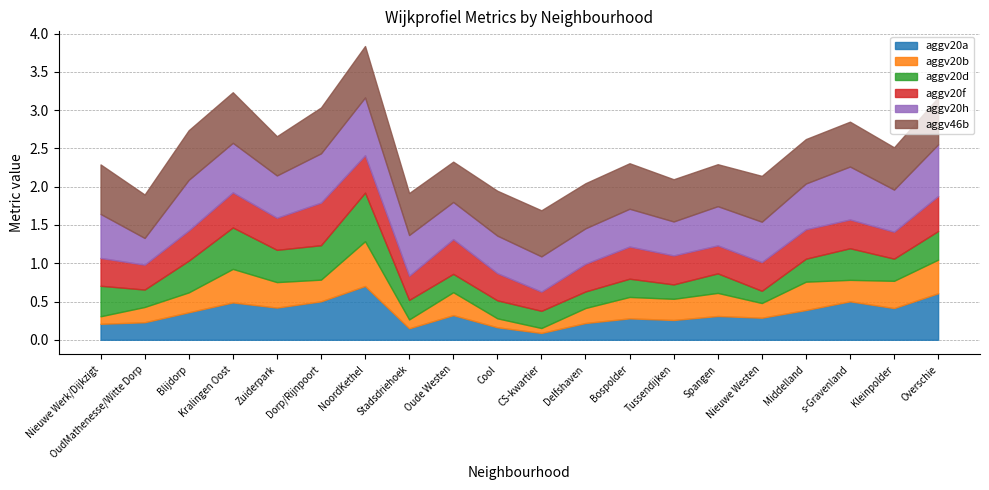

At Spangen, list the series in order from smallest to largest.

aggv20d, aggv20b, aggv20a, aggv20f, aggv20h, aggv46b